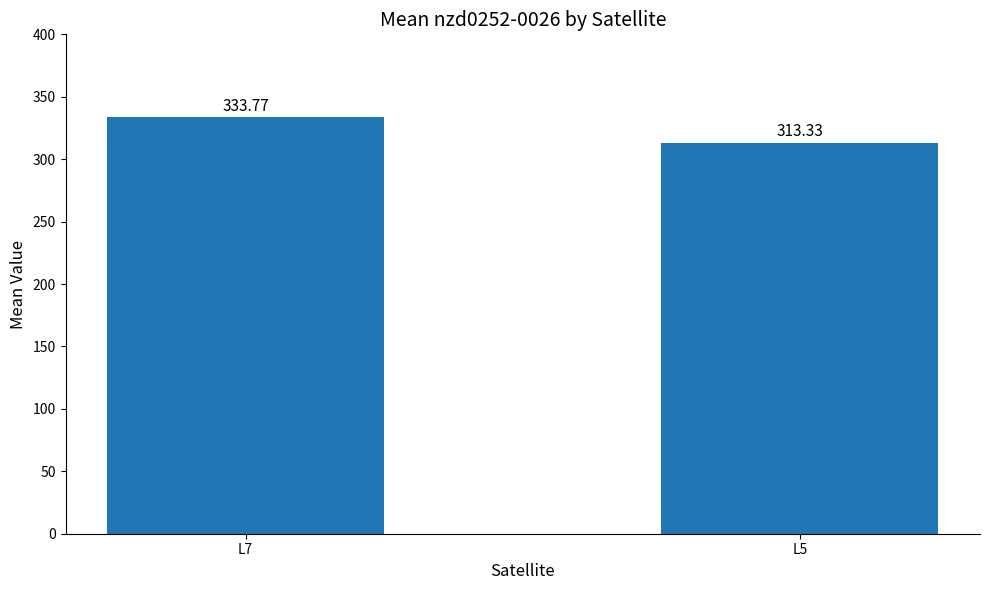

Between L5 and L7, which is larger?

L7